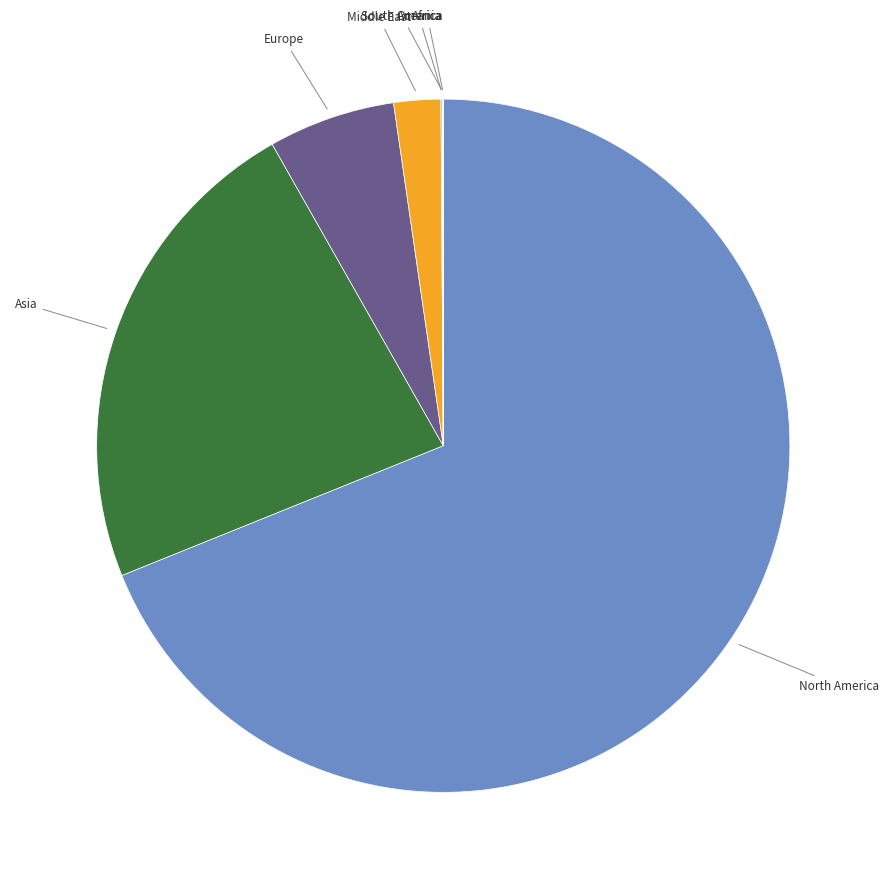

Does any single category account for the majority?

Yes